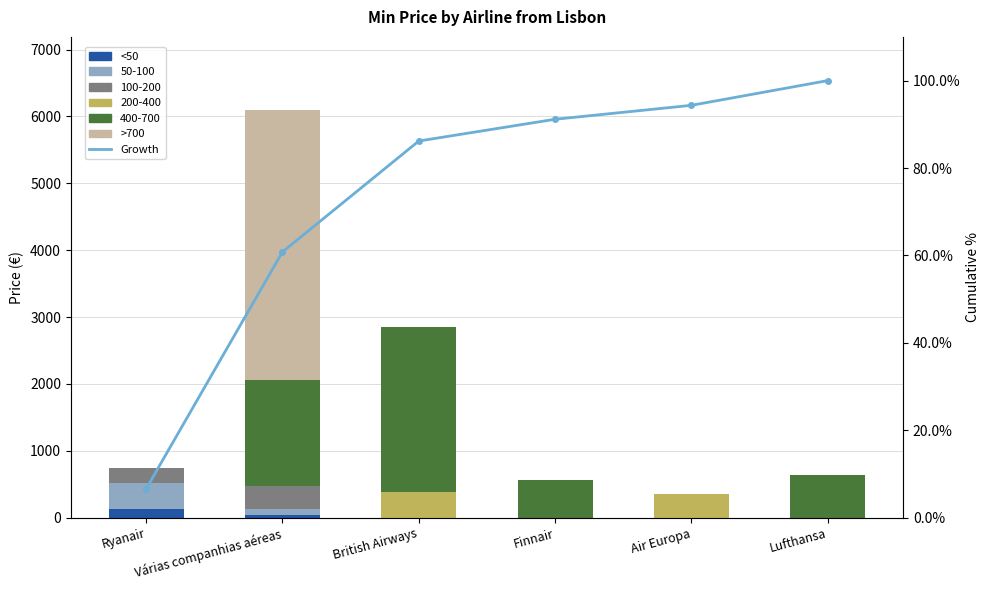

How many data points in >700 are above 0?

1